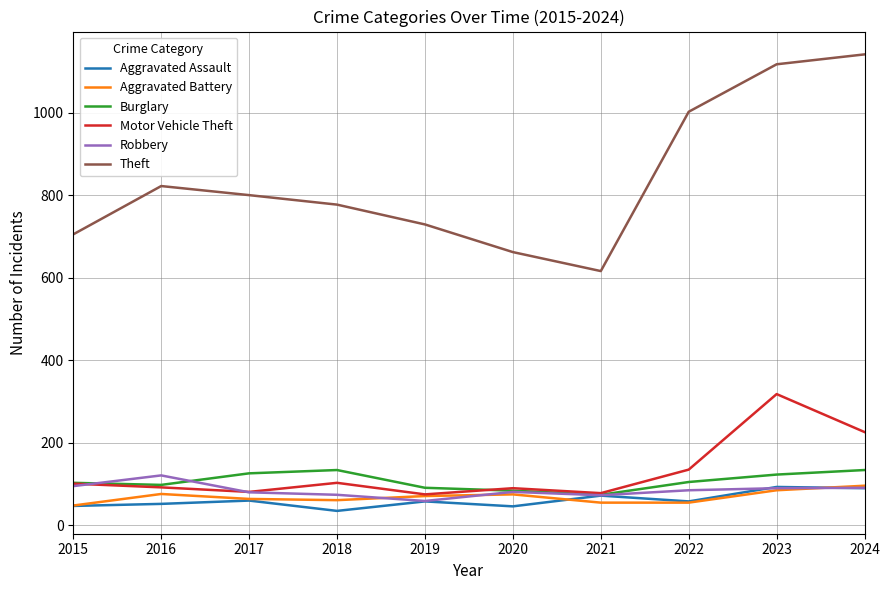

True or false: Aggravated Battery has more than 1 interior local peaks.

True